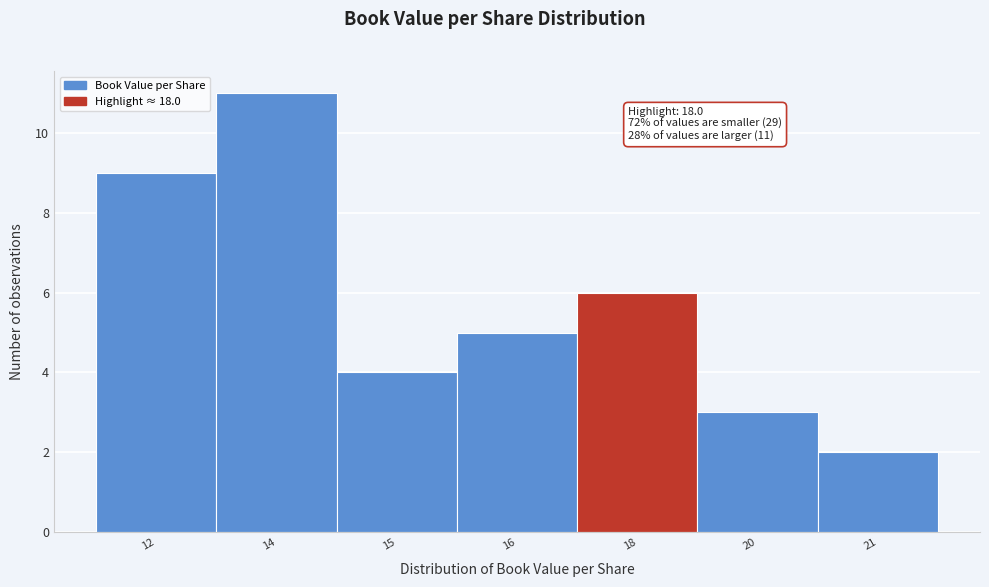

Reading right to left, transcribe all the data shown in this chart.

2	3	6	5	4	11	9